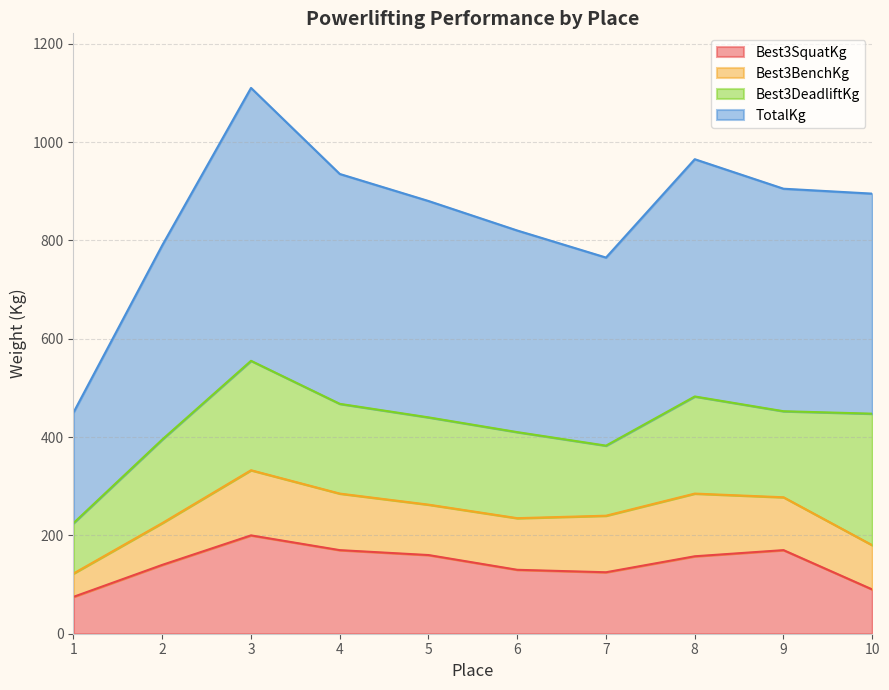

At which category is the sum across all series the highest?

3